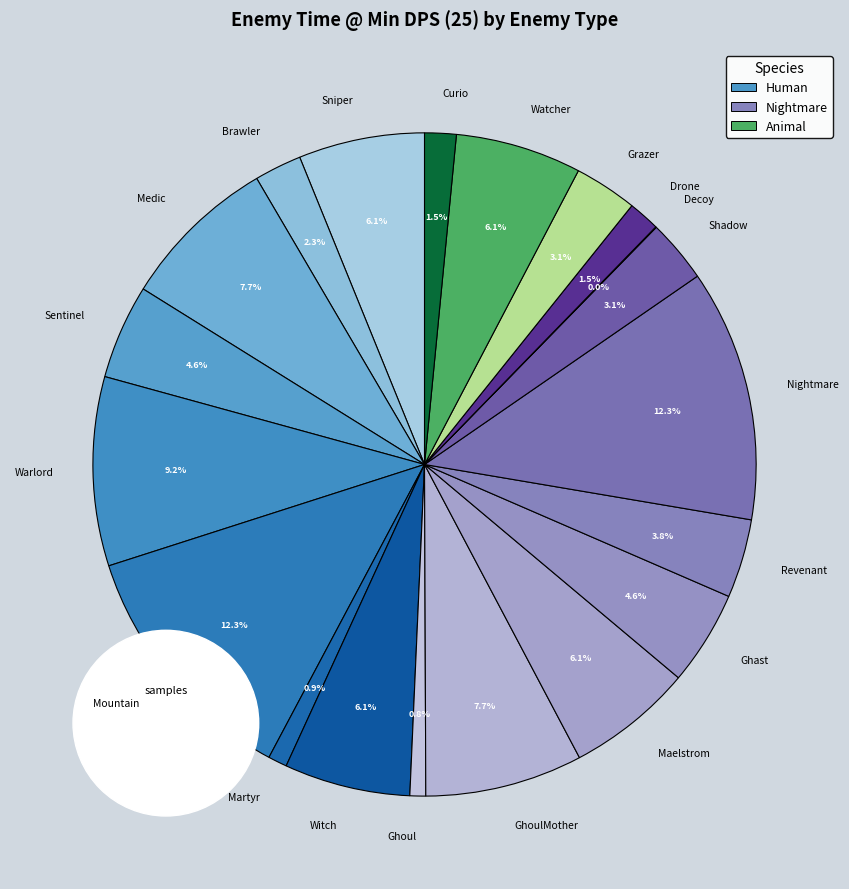

To the nearest percent, what portion does Witch represent?

6%